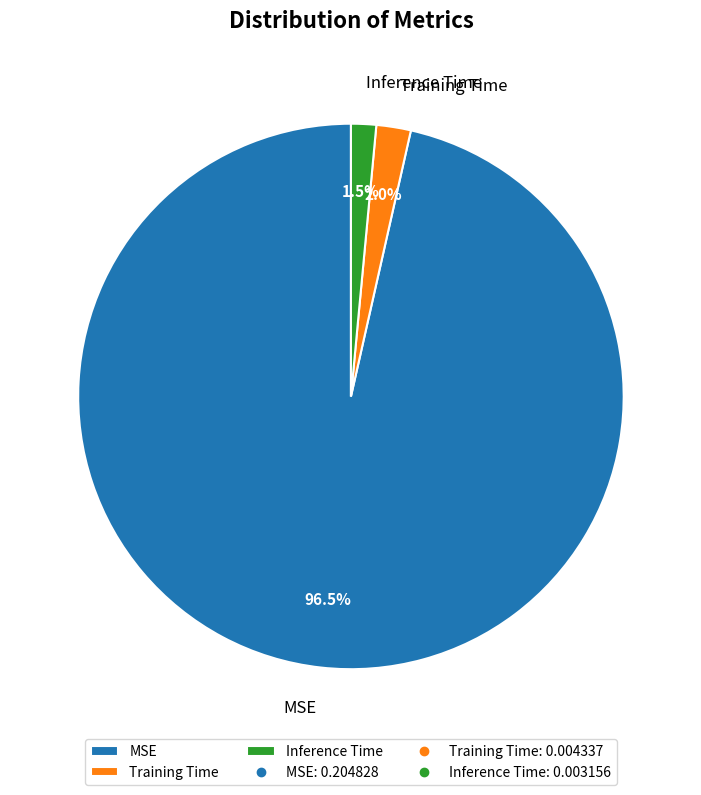

How many segments does this pie chart have?

3